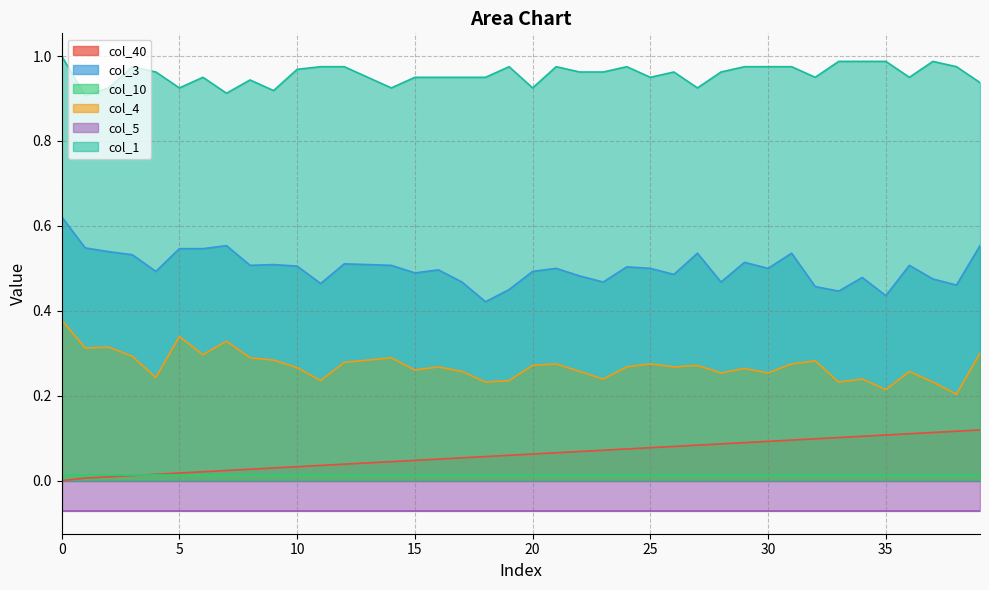

What is the sum of all col_40 values?

2.4